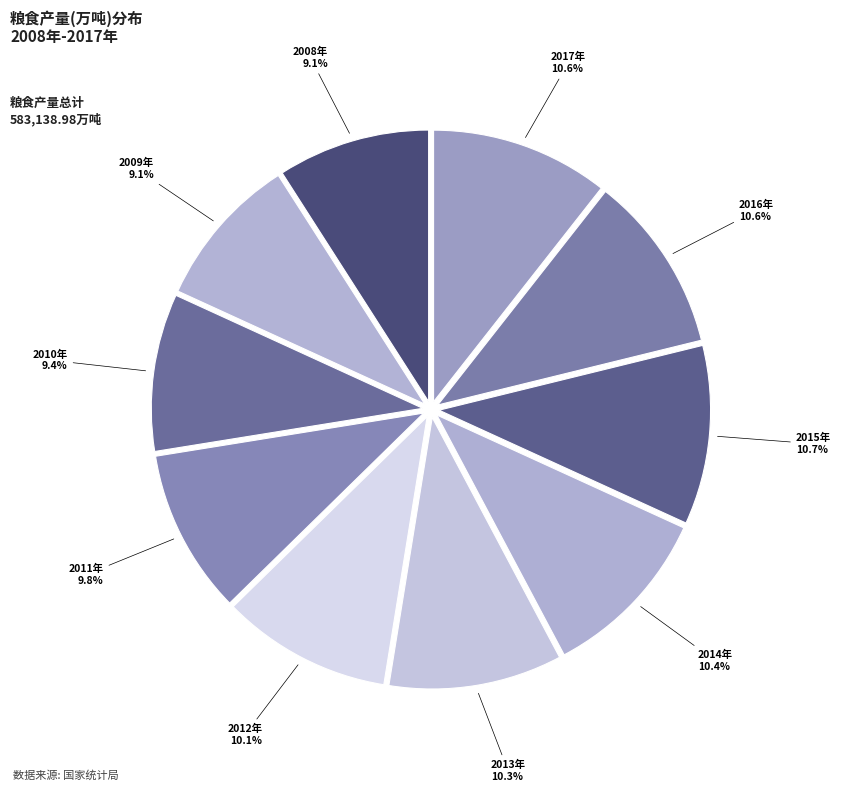

Combined, what portion of the pie is 2010年 and 2012年?

19.5%